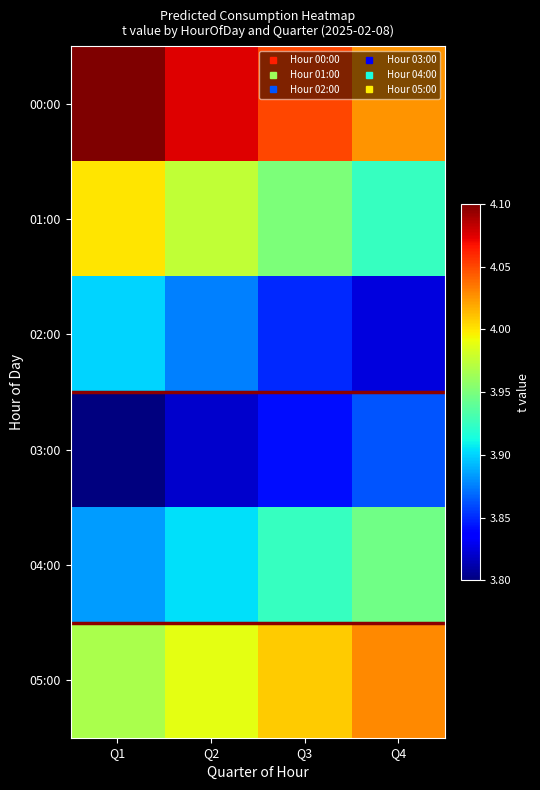

At which category is the sum across all series the highest?

Q1